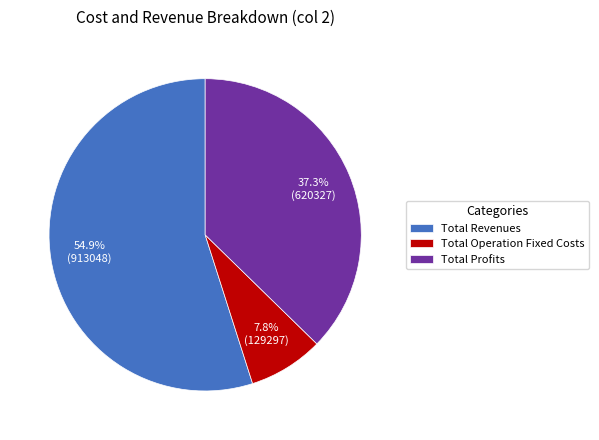

Rank the categories by value from lowest to highest.

Total Operation Fixed Costs, Total Profits, Total Revenues